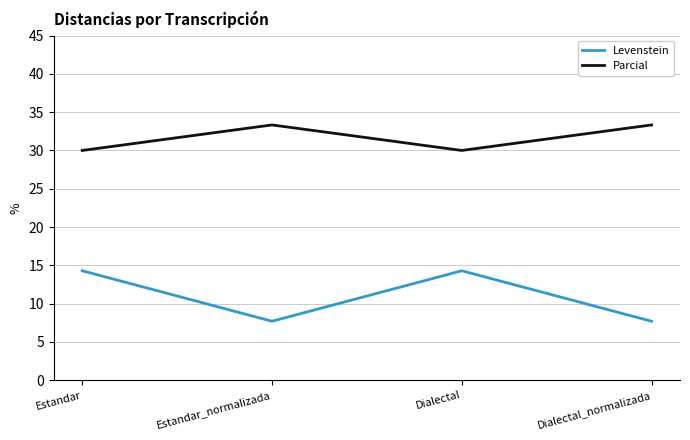

What is the difference between the highest and lowest values at Estandar?

15.7